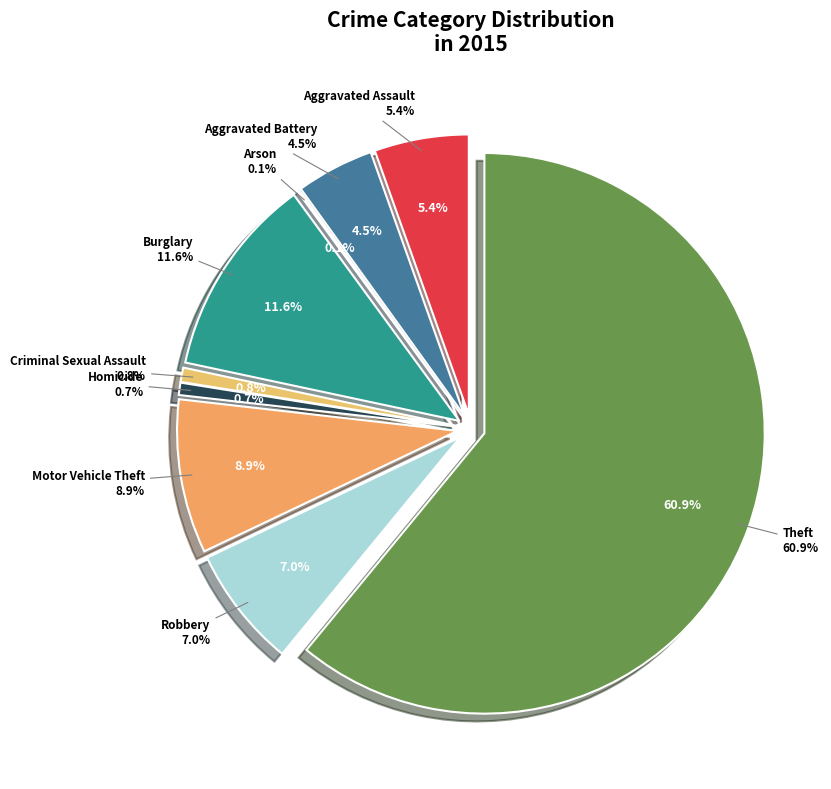

How many slices are in this pie chart?

9